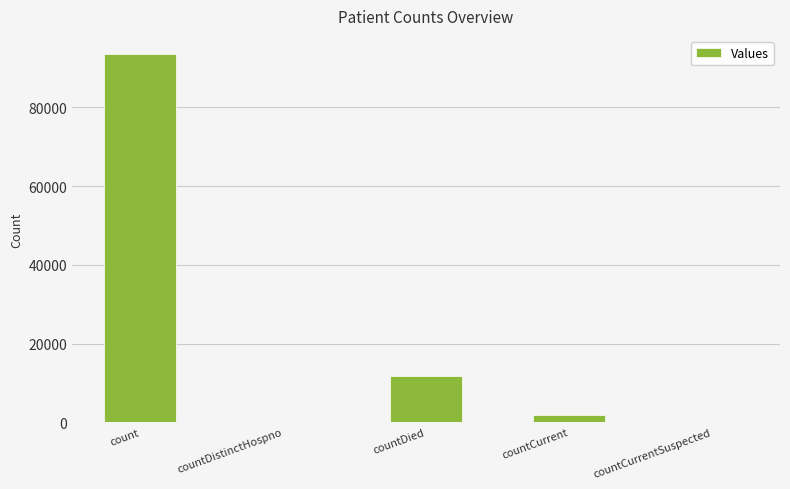

At which label does the data first exceed 1771?

count